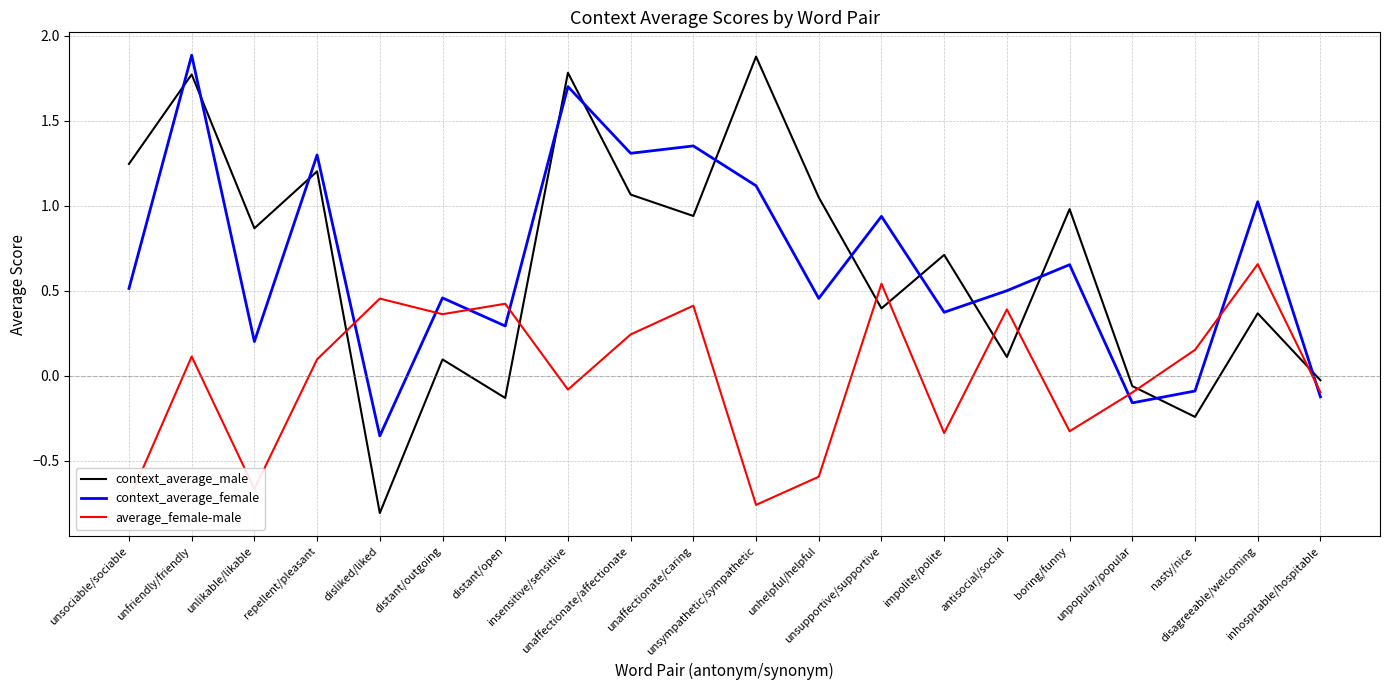

Between unlikable/likable and boring/funny, which series saw the biggest shift?

context_average_female